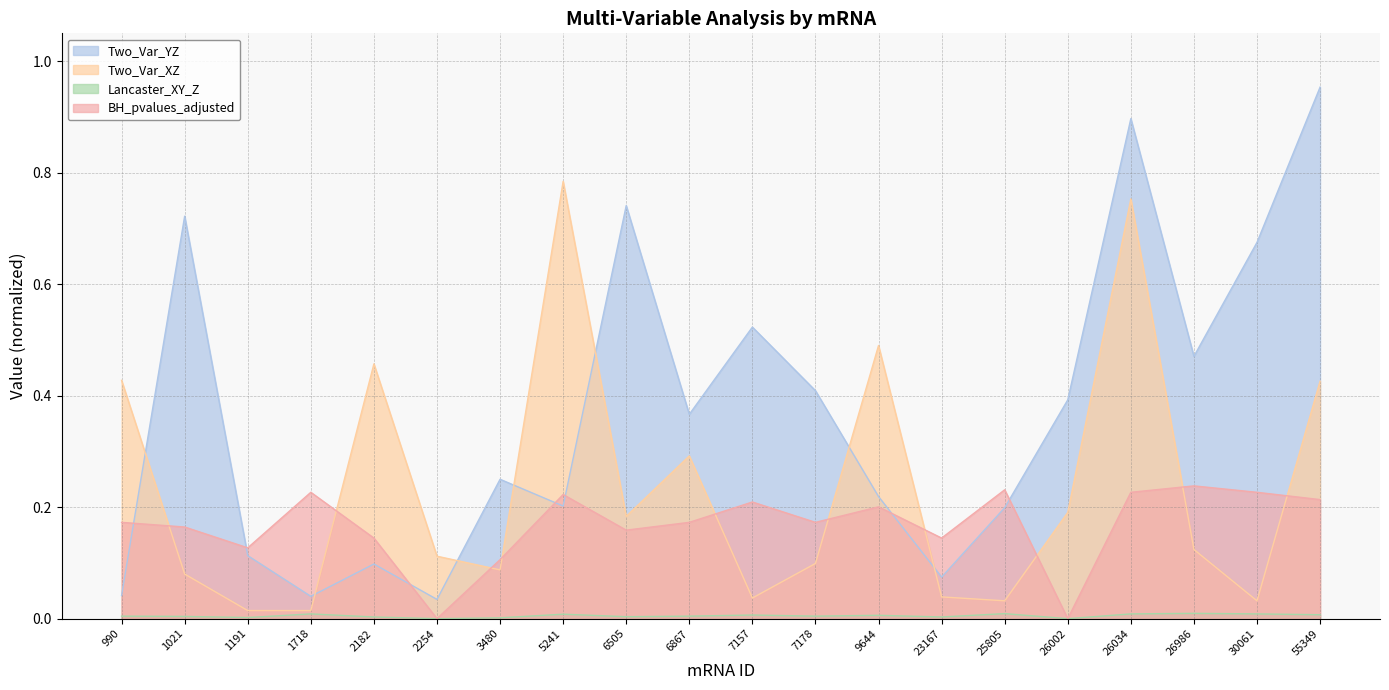

In BH_pvalues_adjusted, how many points are lower than both neighbors (excluding endpoints)?

6